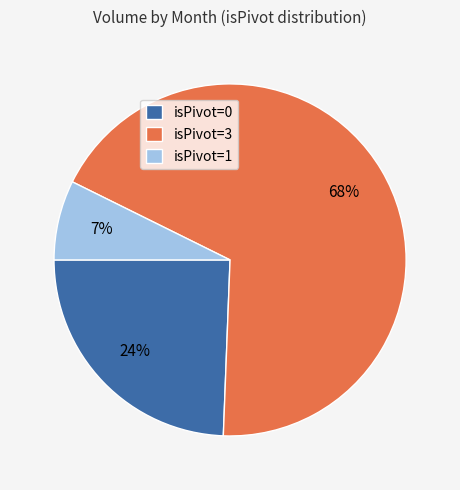

The isPivot=0 slice represents 24% of the pie. True or false?

True